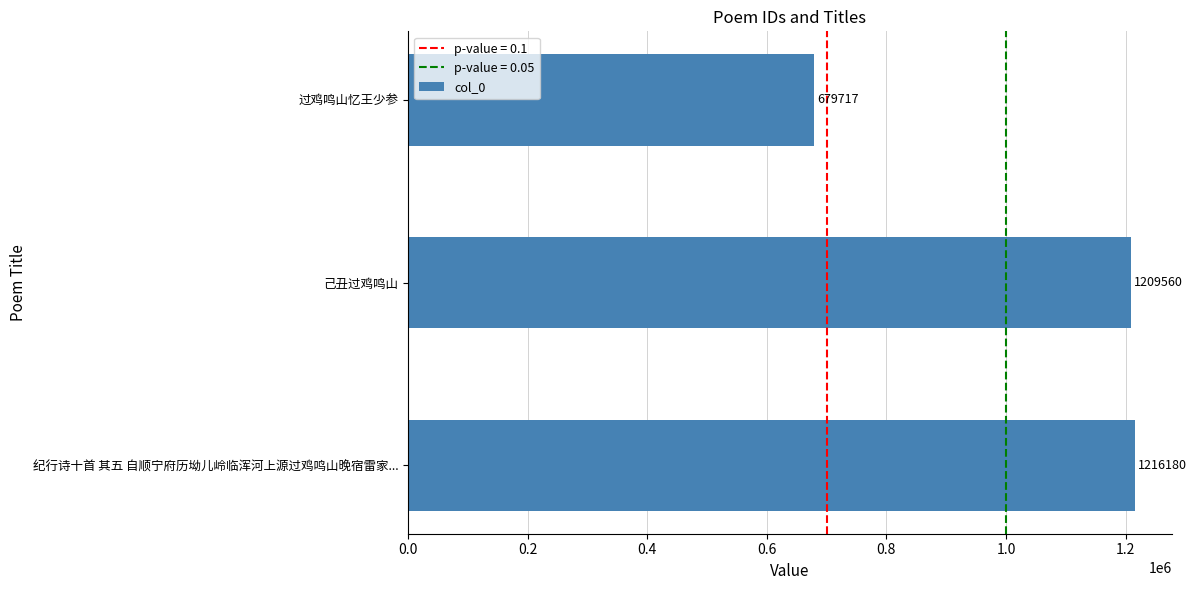

Rank the categories by value from lowest to highest.

过鸡鸣山忆王少参, 己丑过鸡鸣山, 纪行诗十首 其五 自顺宁府历坳儿岭临浑河上源过鸡鸣山晚宿雷家...